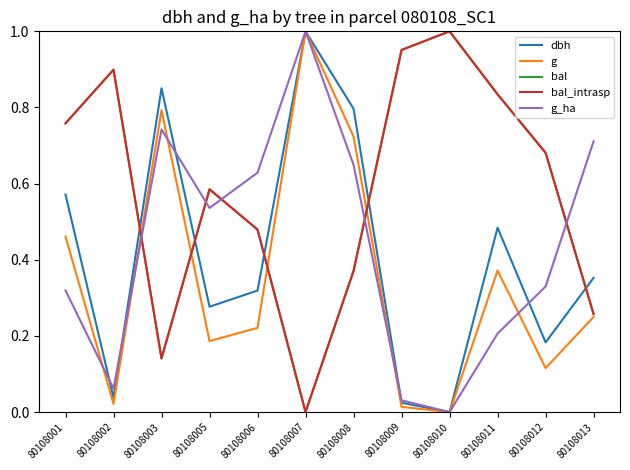

Reading left to right, extract all data points from this chart.

dbh: 0.6	0.0	0.9	0.3	0.3	1.0	0.8	0.0	0.0	0.5	0.2	0.4
g: 0.5	0.0	0.8	0.2	0.2	1.0	0.7	0.0	0.0	0.4	0.1	0.2
bal: 0.8	0.9	0.1	0.6	0.5	0.0	0.4	1.0	1.0	0.8	0.7	0.3
bal_intrasp: 0.8	0.9	0.1	0.6	0.5	0.0	0.4	1.0	1.0	0.8	0.7	0.3
g_ha: 0.3	0.1	0.7	0.5	0.6	1.0	0.6	0.0	0.0	0.2	0.3	0.7